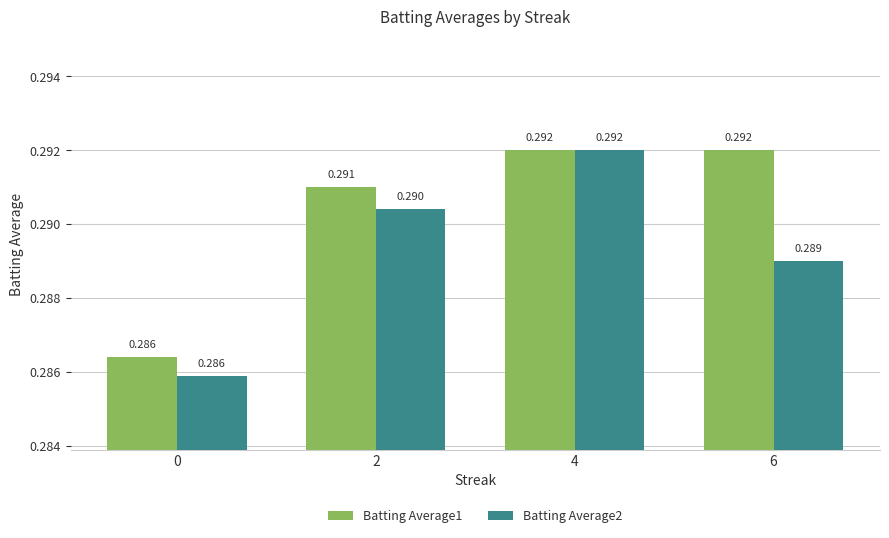

The Batting Average2 series shows 0.5 at 4. True or false?

False